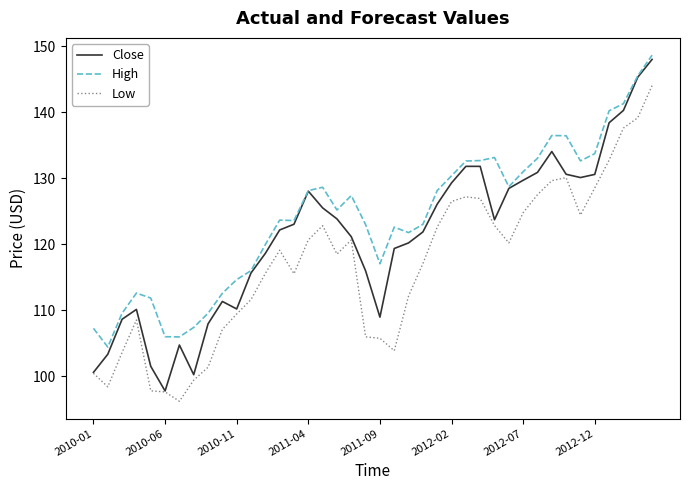

Which series has the widest spread of values?

Close